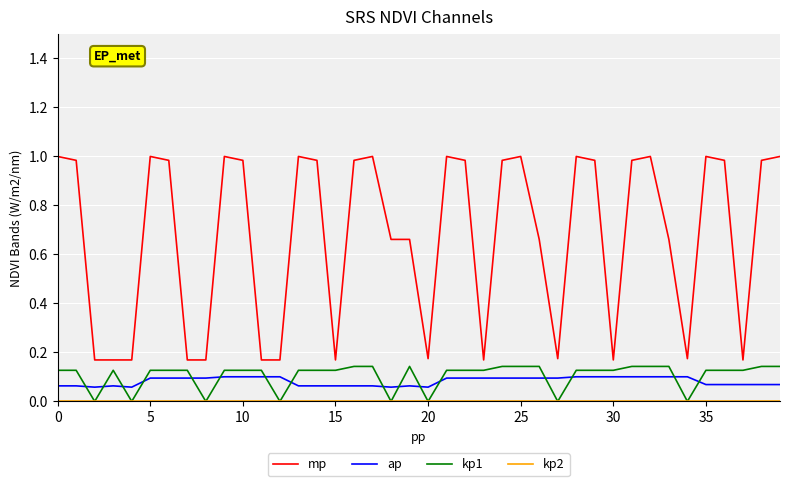

Which series has the largest range (max minus min)?

mp